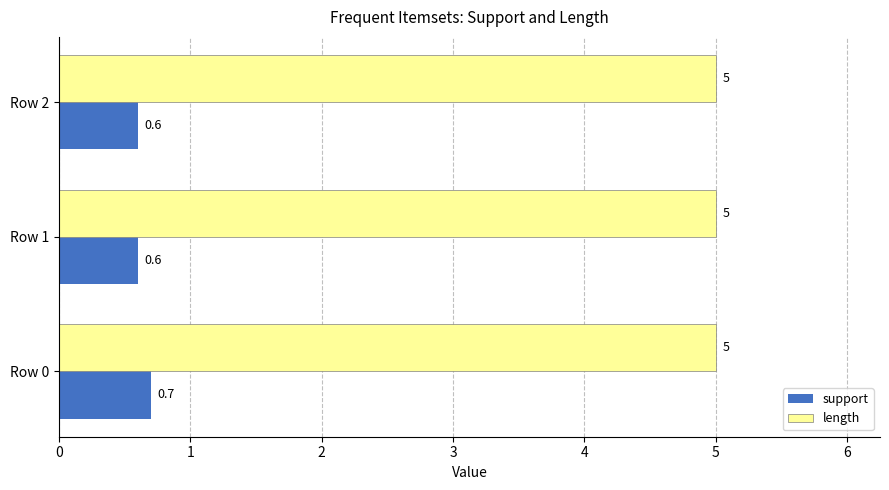

The length series shows 5.0 at Row 0. True or false?

True